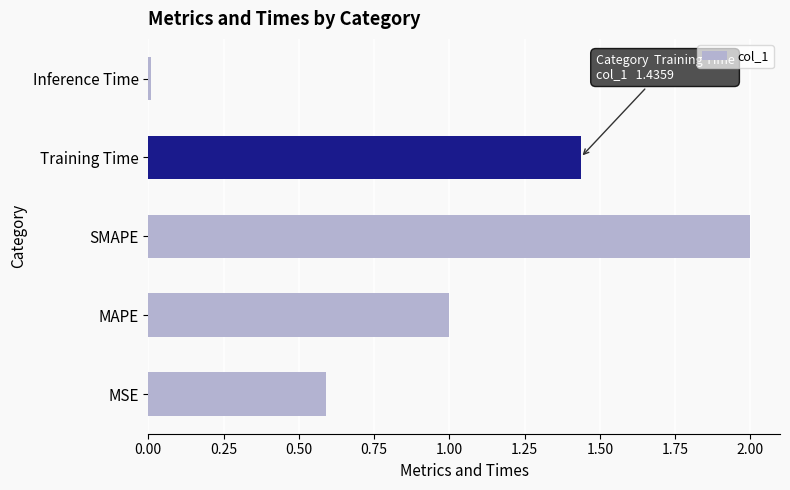

Is it true that the value at Training Time is 2.1?

False